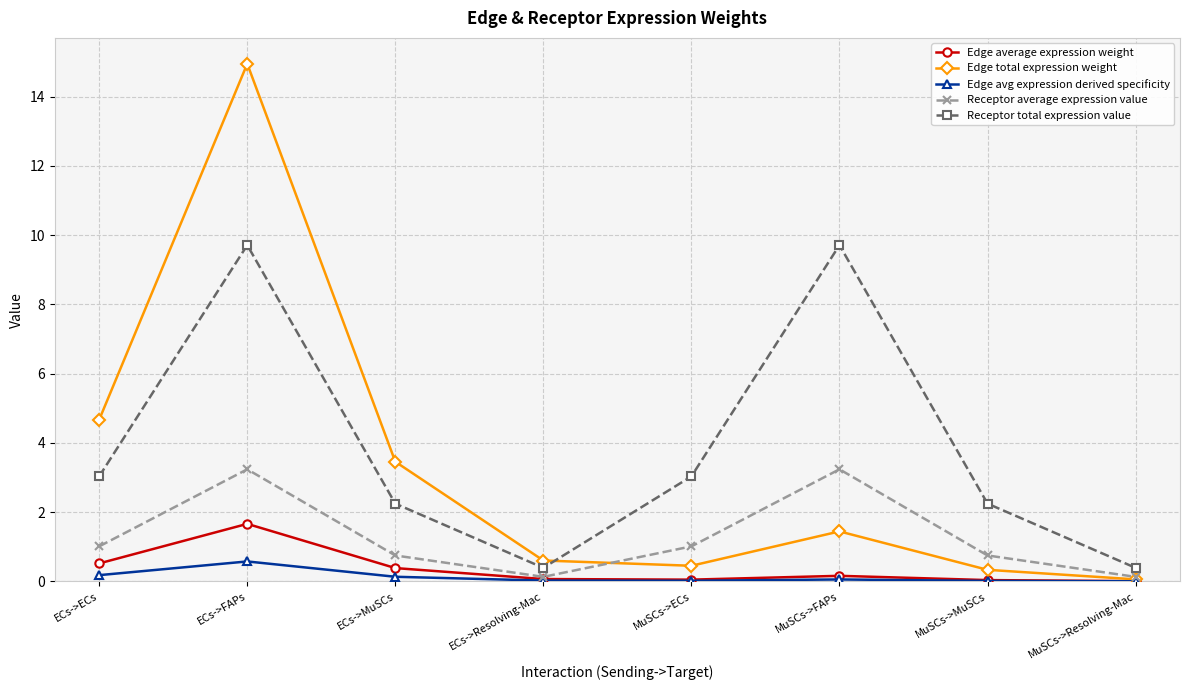

The Edge average expression weight series shows 0.0 at MuSCs->Resolving-Mac. True or false?

True